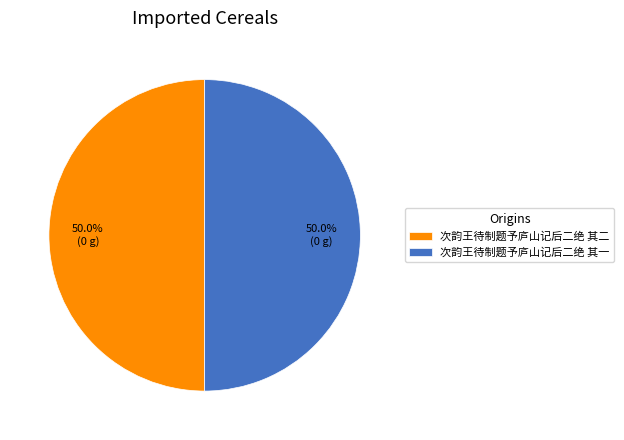

What is the ratio of the value at 次韵王待制题予庐山记后二绝 其一 to the value at 次韵王待制题予庐山记后二绝 其二?

1.0